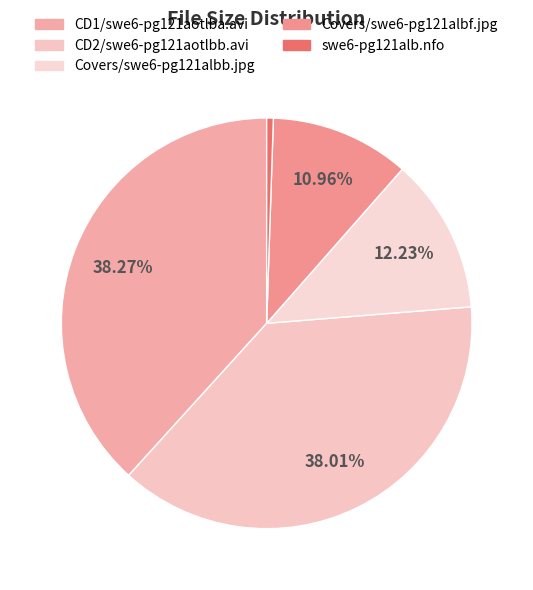

Is Covers/swe6-pg121albf.jpg the majority of the pie?

No